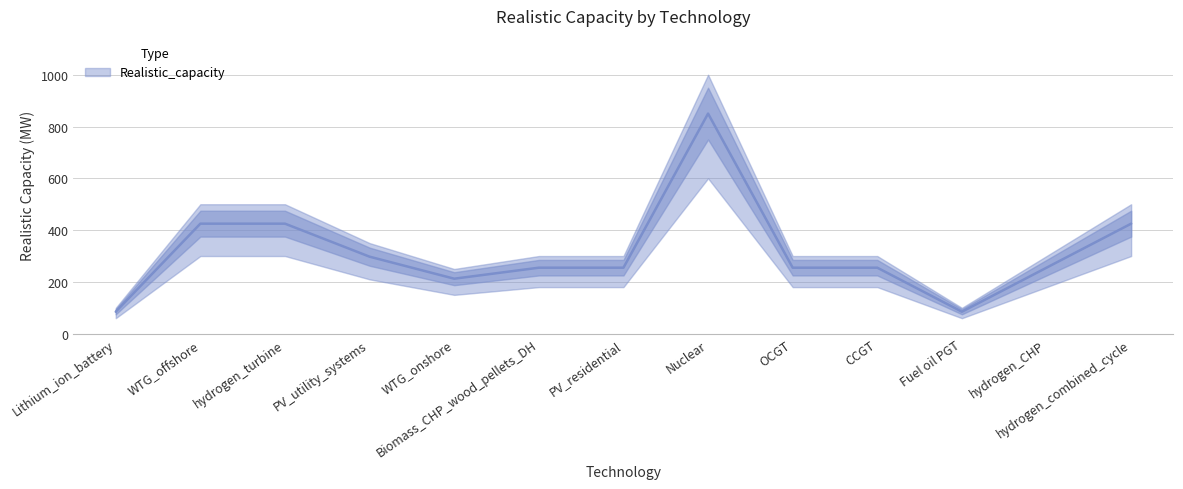

What is the sum of the values at CCGT and PV_utility_systems?

552.5